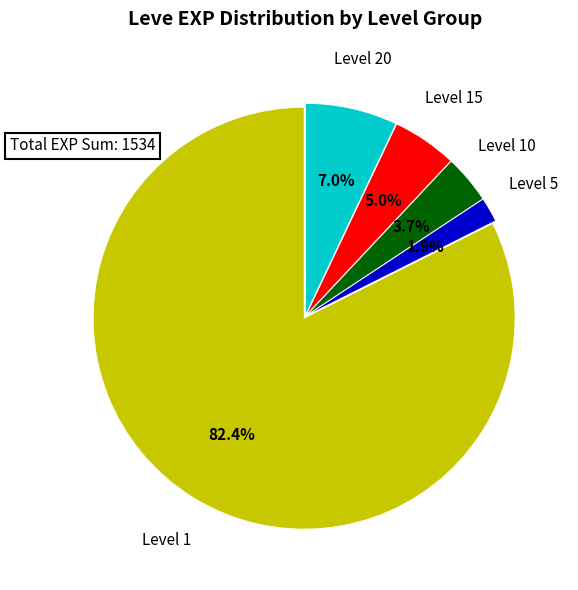

Does any single category account for the majority?

Yes